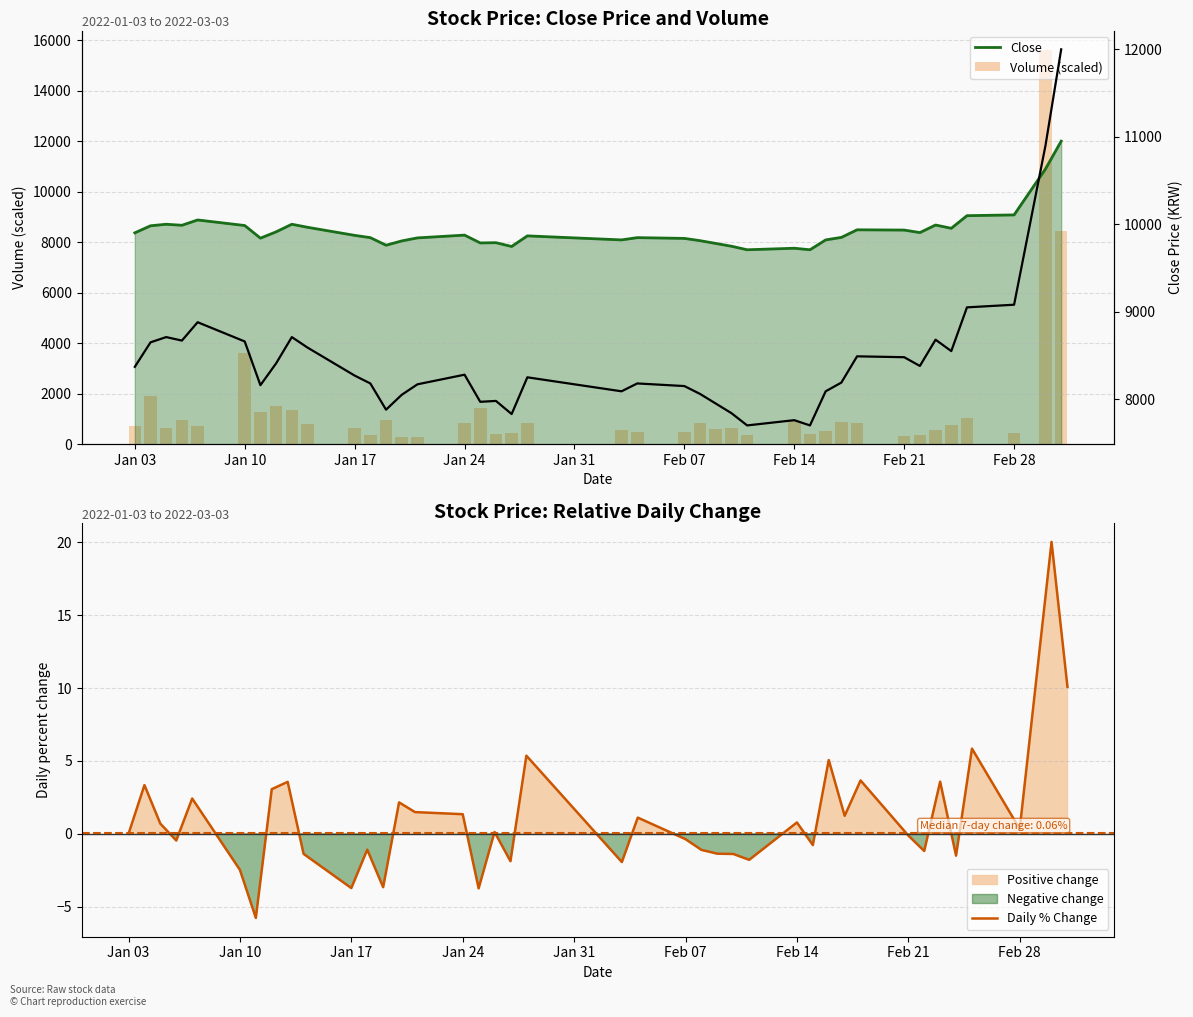

Rank the series at Jan 31 from lowest to highest value.

Daily % Change, Volume (scaled), Close, Close price